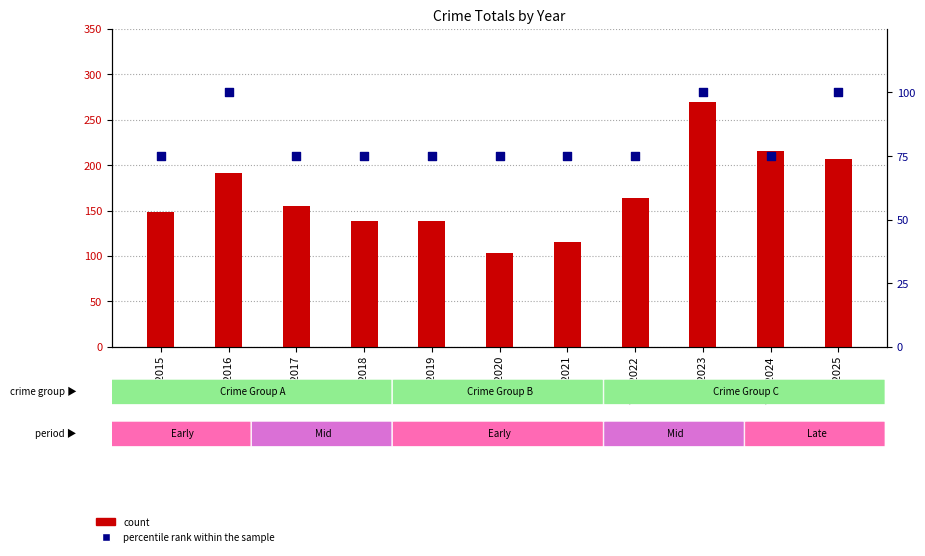

At which category is the sum across all series the highest?

Year2023